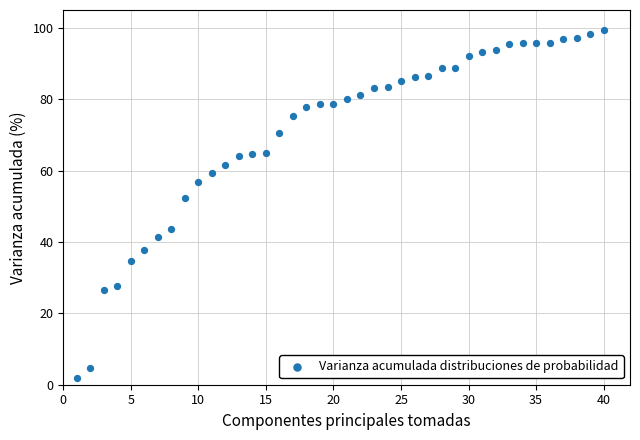

What is the range of Y values (max minus min)?

97.6